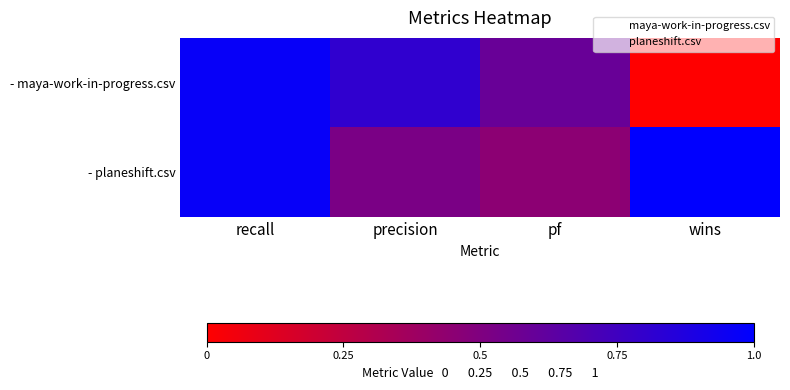

Which series has the largest range (max minus min)?

- maya-work-in-progress.csv